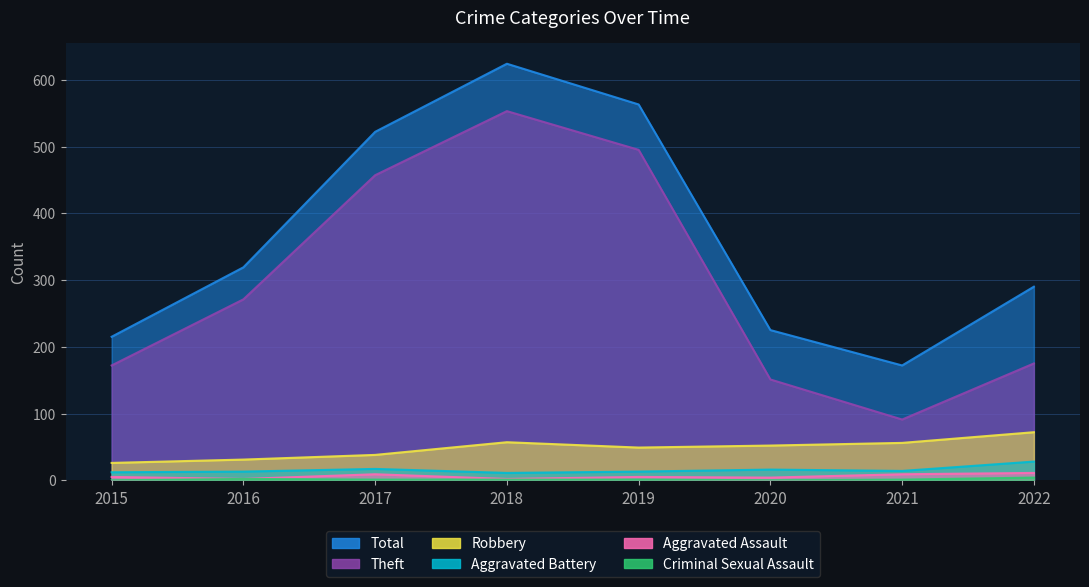

List the labels in order of Total value, smallest first.

2021, 2015, 2020, 2022, 2016, 2017, 2019, 2018